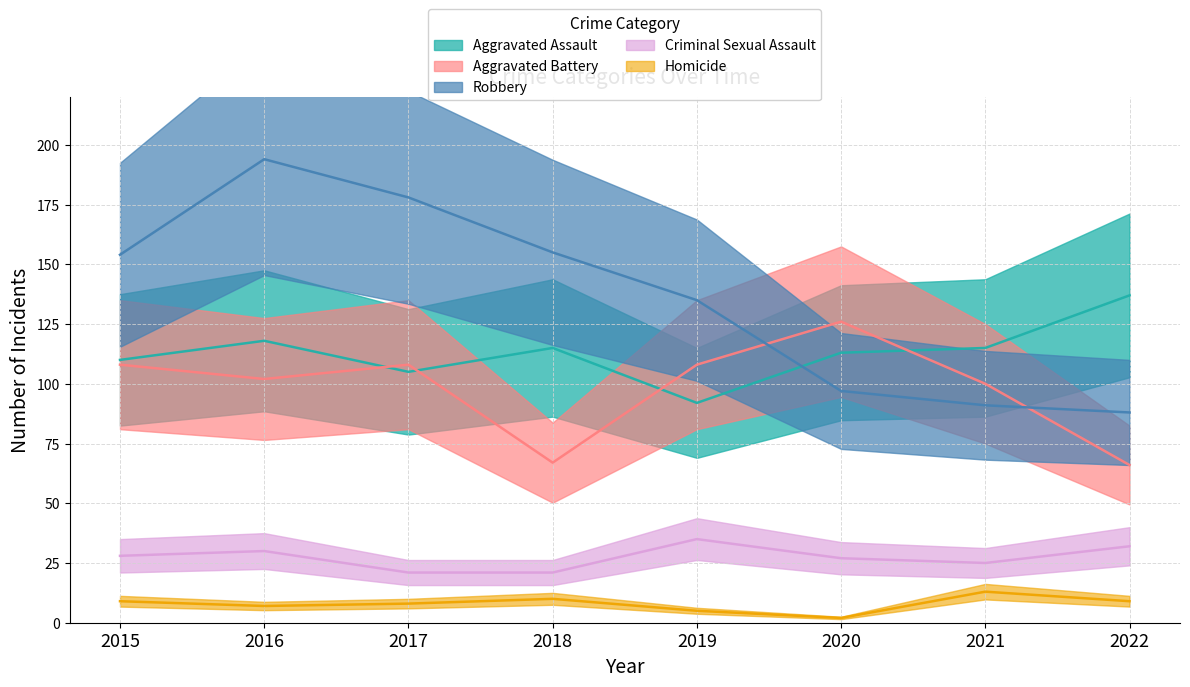

The Criminal Sexual Assault series shows 32 at 2022. True or false?

True